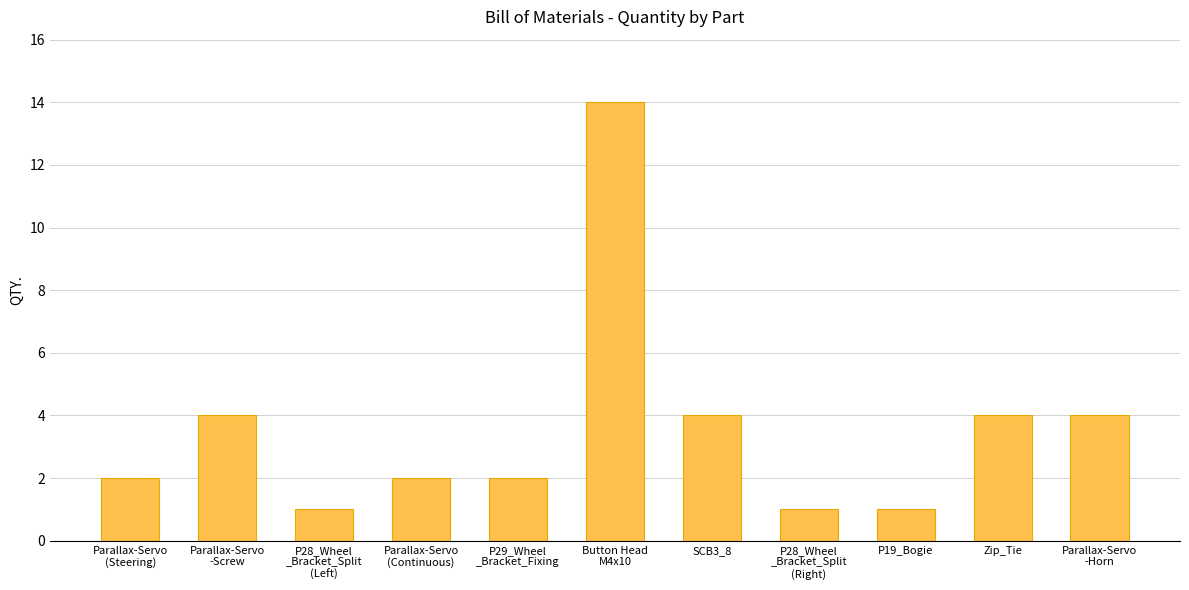

Count the number of categories in the chart.

11